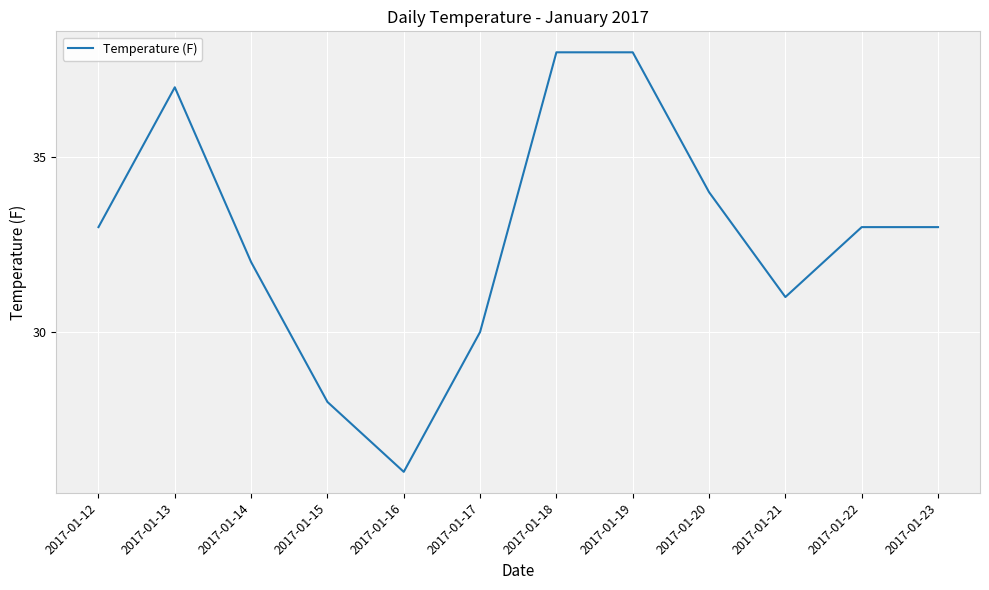

Reading right to left, list all the values displayed in this chart.

2017-01-23=33	2017-01-22=33	2017-01-21=31	2017-01-20=34	2017-01-19=38	2017-01-18=38	2017-01-17=30	2017-01-16=26	2017-01-15=28	2017-01-14=32	2017-01-13=37	2017-01-12=33